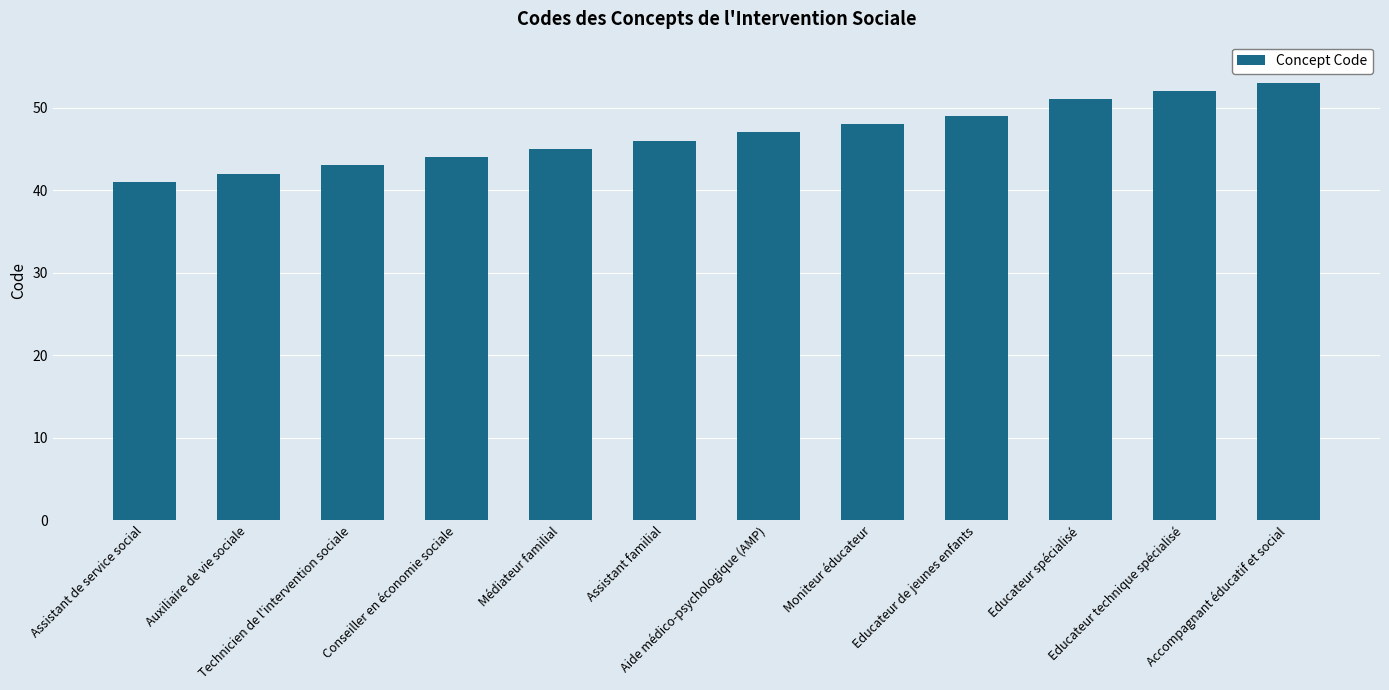

List the labels in order of value, smallest first.

Assistant de service social, Auxiliaire de vie sociale, Technicien de l'intervention sociale, Conseiller en économie sociale, Médiateur familial, Assistant familial, Aide médico-psychologique (AMP), Moniteur éducateur, Educateur de jeunes enfants, Educateur spécialisé, Educateur technique spécialisé, Accompagnant éducatif et social